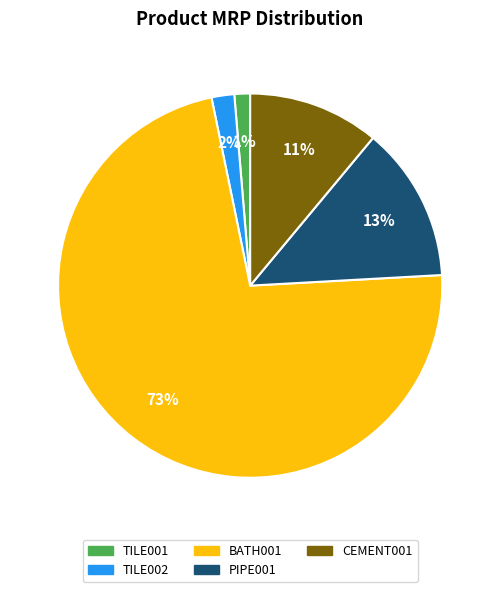

Combined, do TILE002 and CEMENT001 account for over 50%?

No